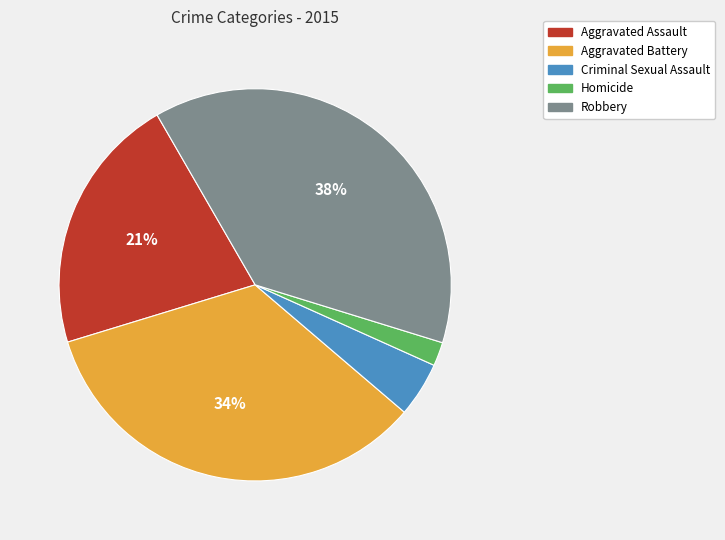

Rank the categories by value from highest to lowest.

Robbery, Aggravated Battery, Aggravated Assault, Criminal Sexual Assault, Homicide